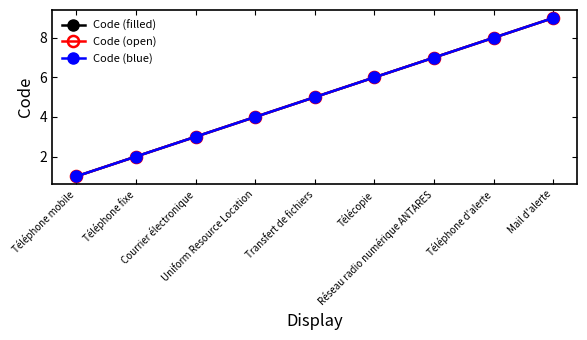

How many lines are shown in the chart?

3